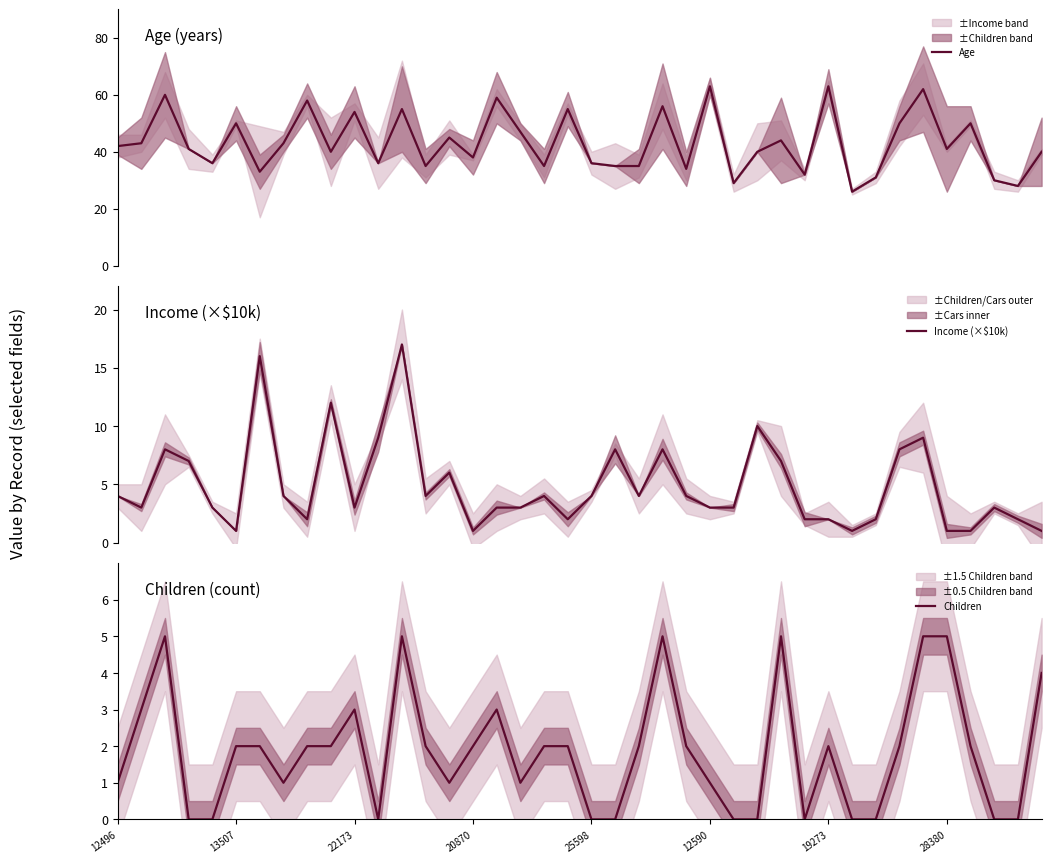

The value of Children at 28380 is 5. True or false?

True